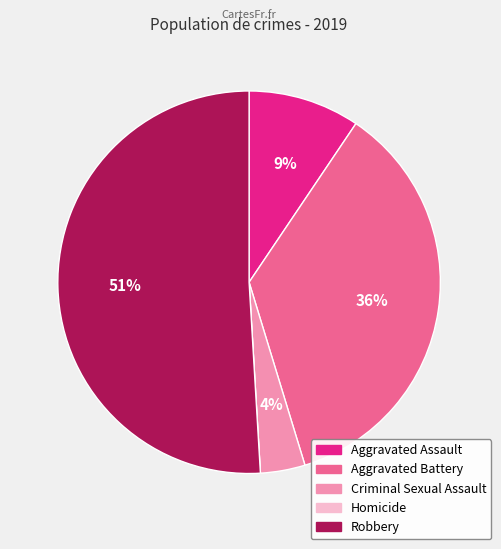

Which category has the biggest portion of the pie?

Robbery